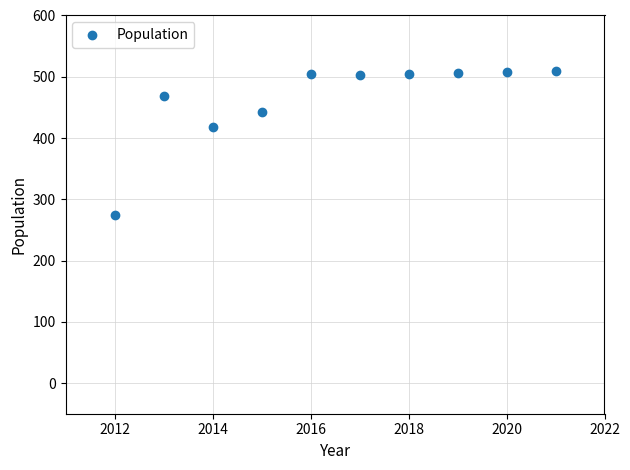

What is the range of X values (max minus min)?

9